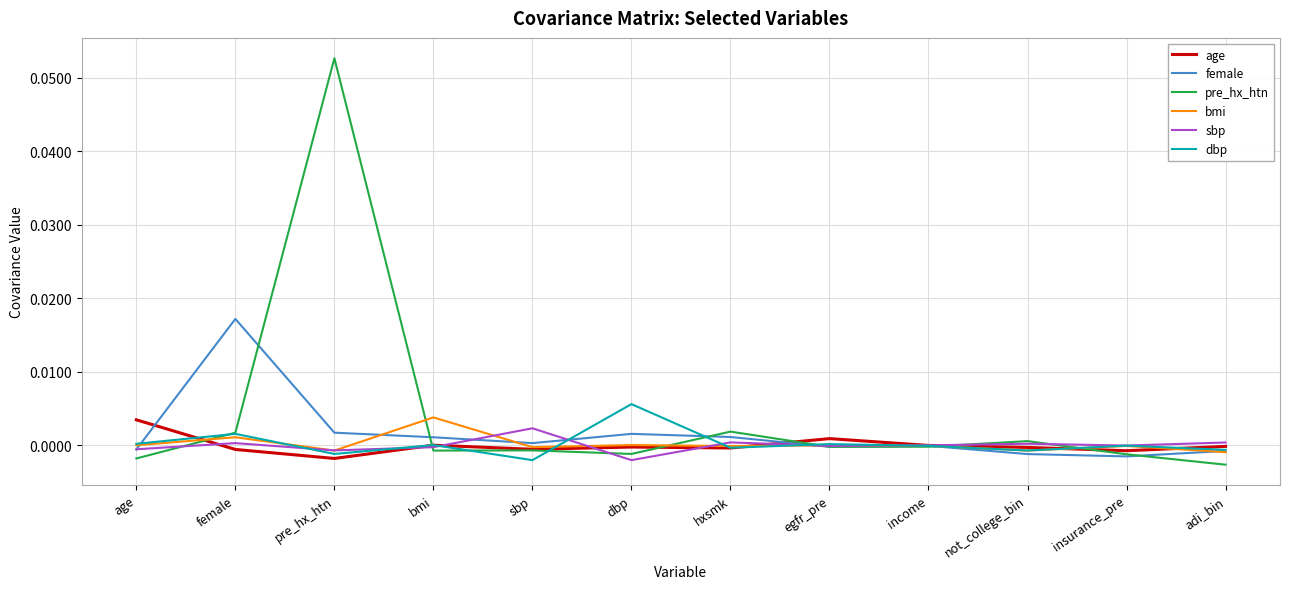

At which category is the sum across all series the highest?

pre_hx_htn